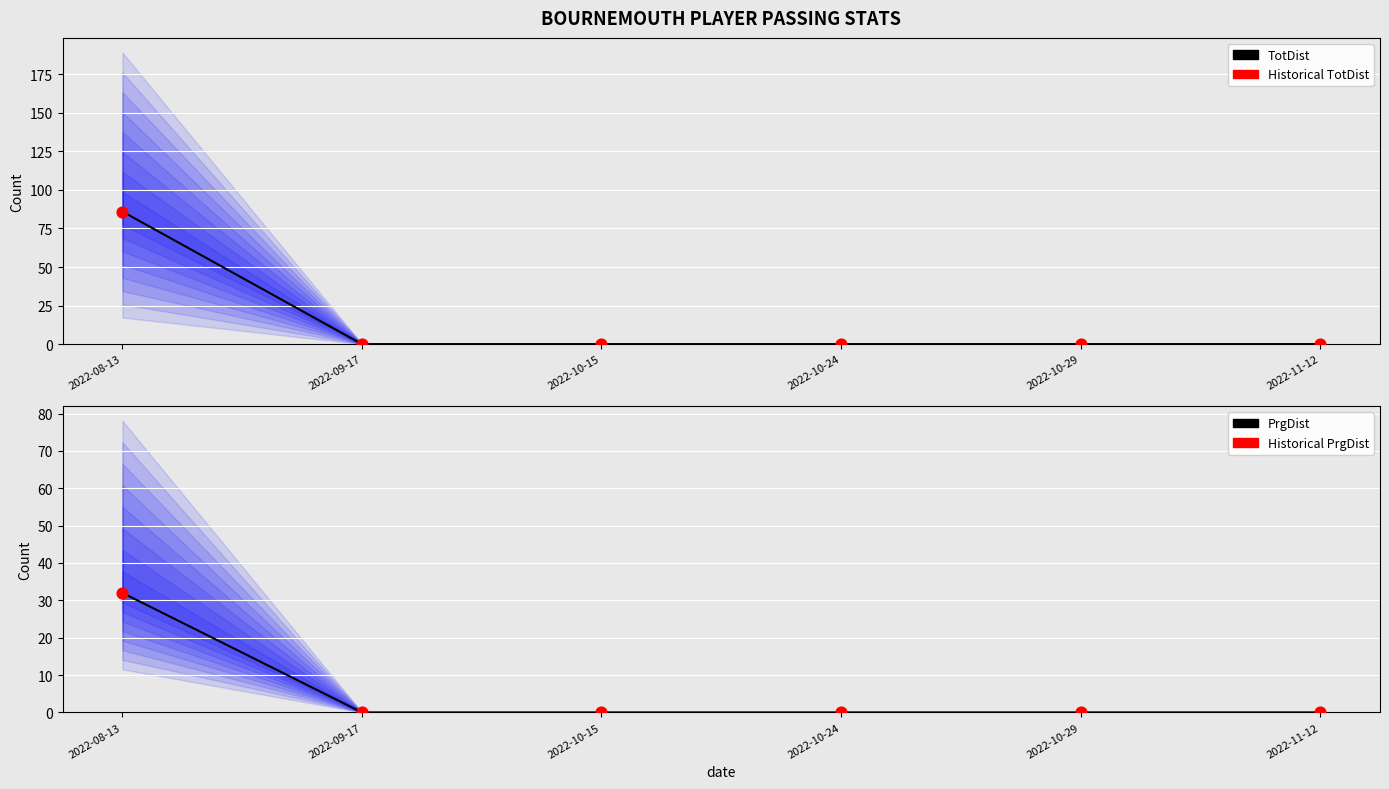

Which series contains the lowest Y value?

TotDist